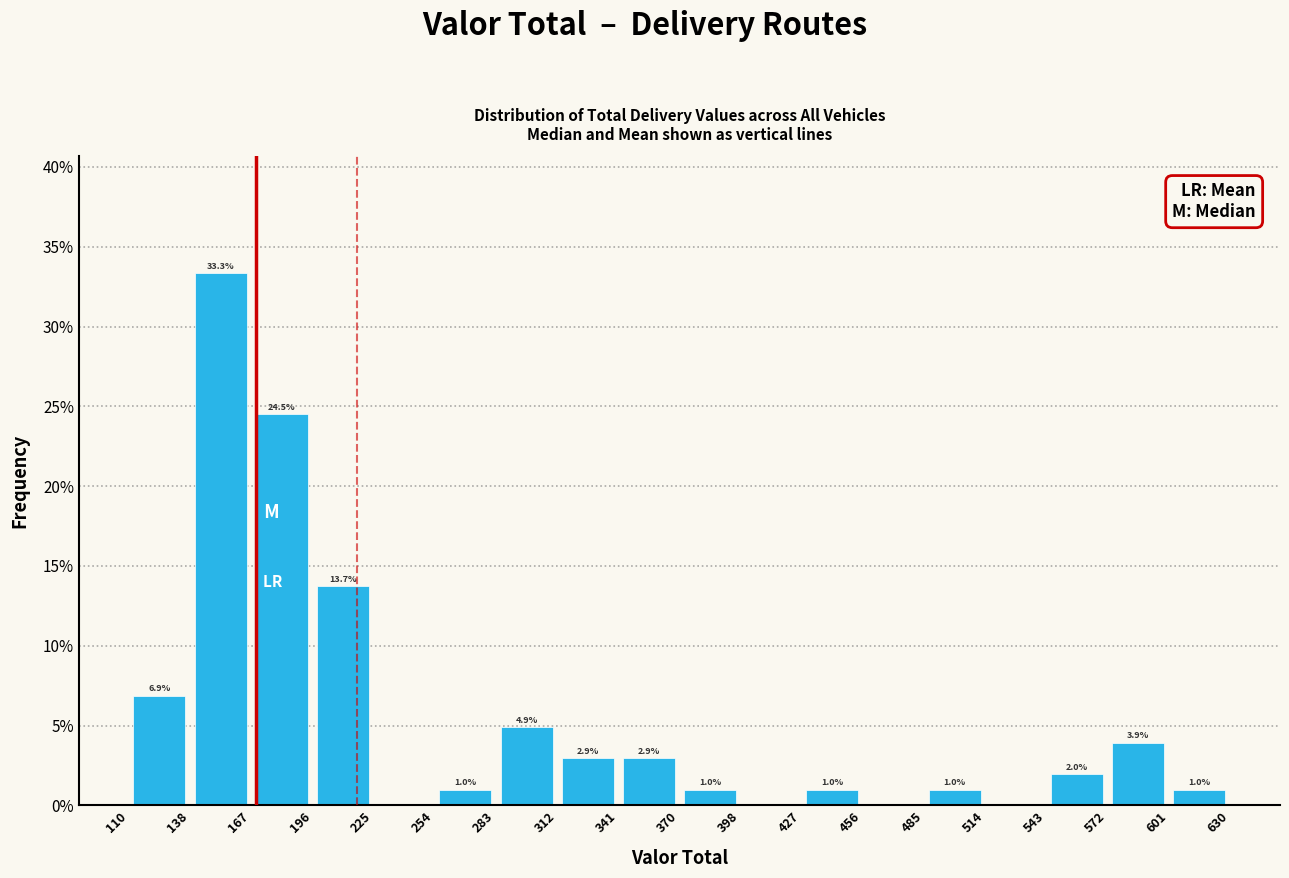

Over which range of the x-axis is the bar tallest?

138 to 167